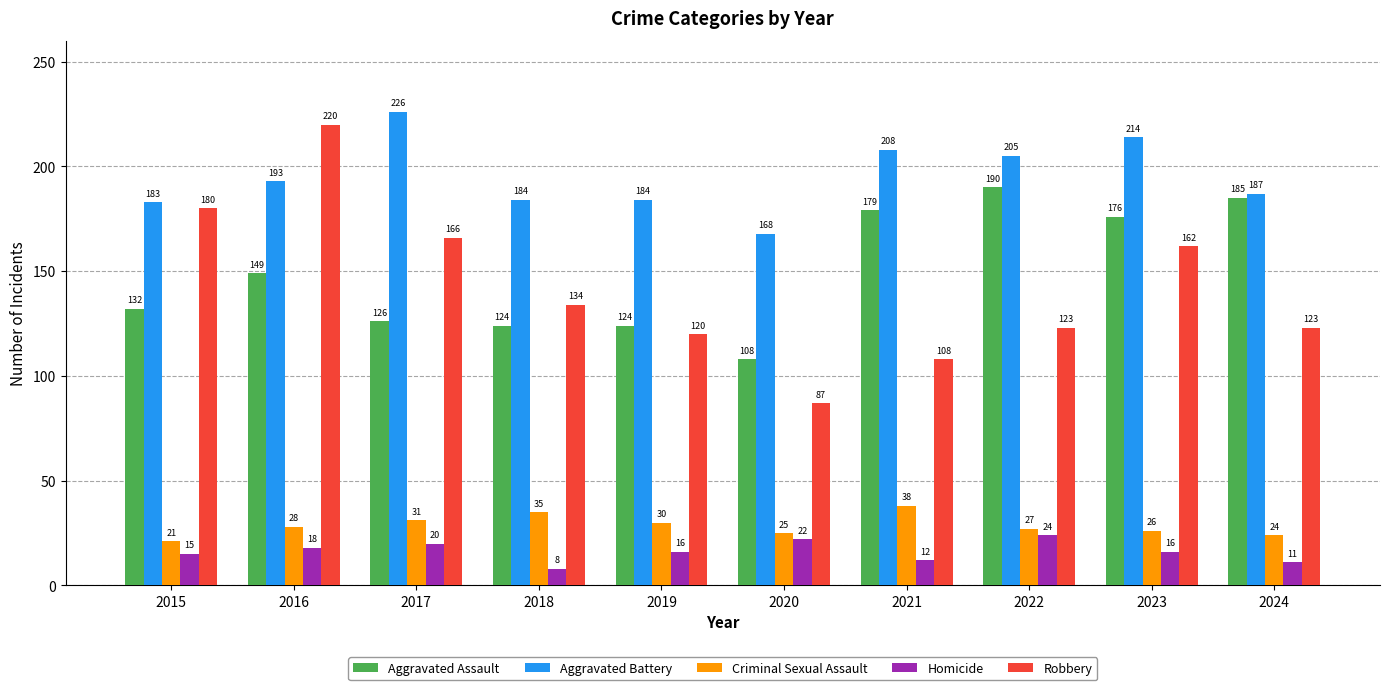

True or false: Aggravated Battery has a value of 205 at 2022.

True